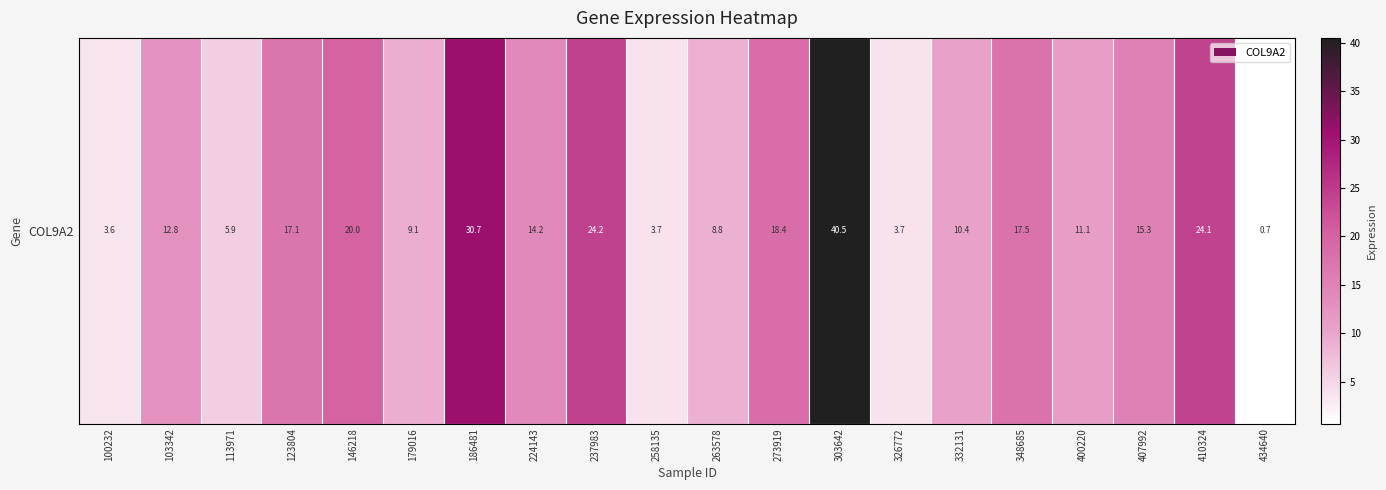

Reading left to right, what are all the values shown in this chart?

100232=3.6	103342=12.8	113971=5.9	123804=17.1	146218=20.0	179016=9.1	186481=30.7	224143=14.2	237983=24.2	258135=3.7	263578=8.8	273919=18.4	303642=40.5	326772=3.7	332131=10.4	348685=17.5	400220=11.1	407992=15.3	410324=24.1	434640=0.7